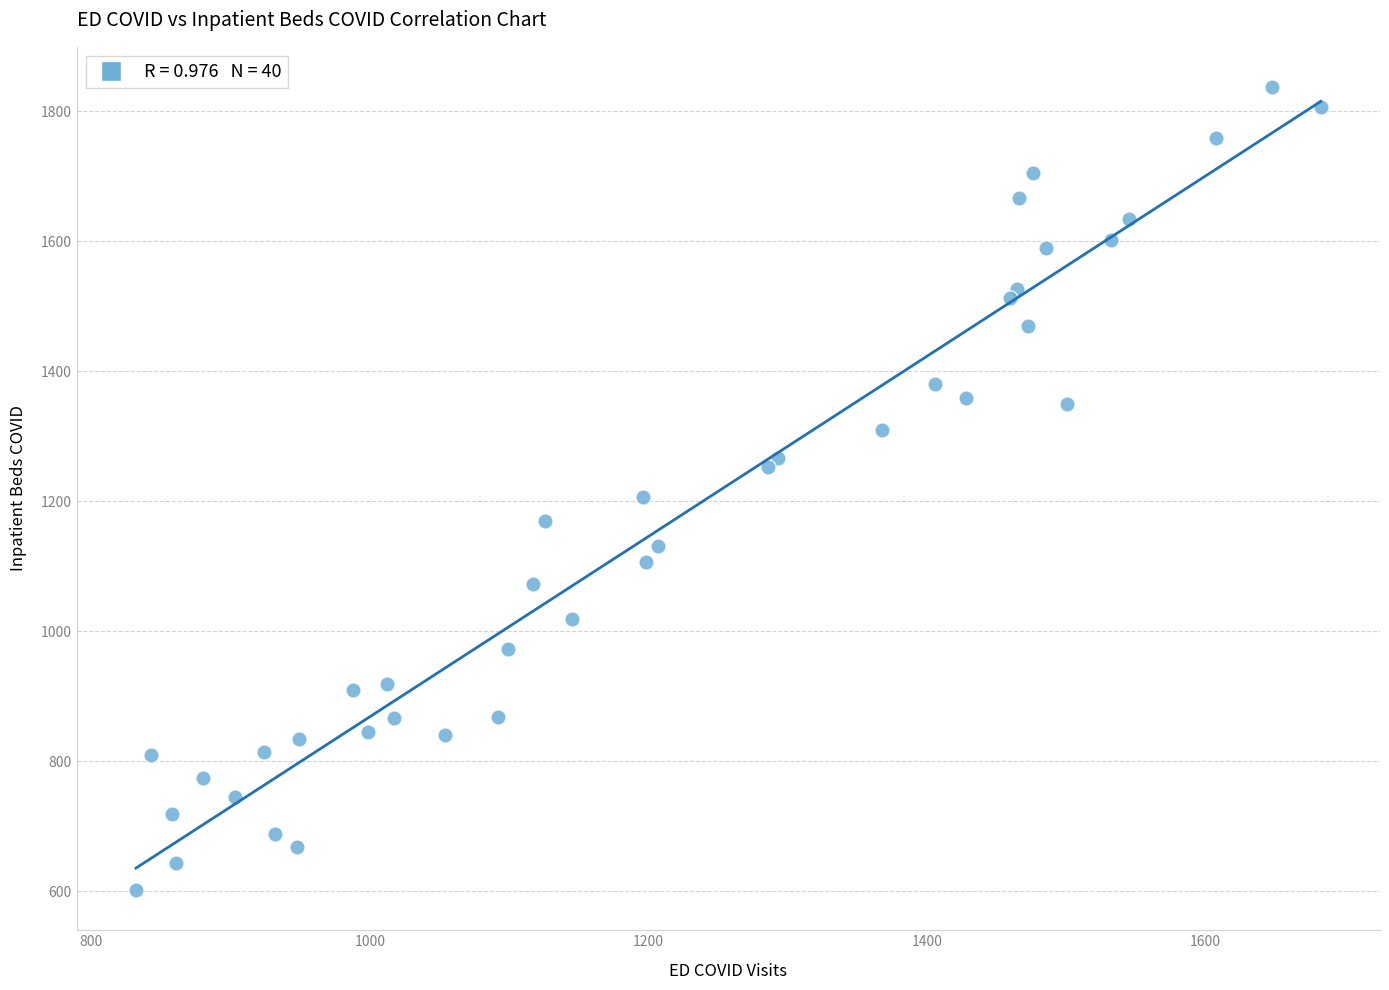

What is the range of Y values (max minus min)?

1235